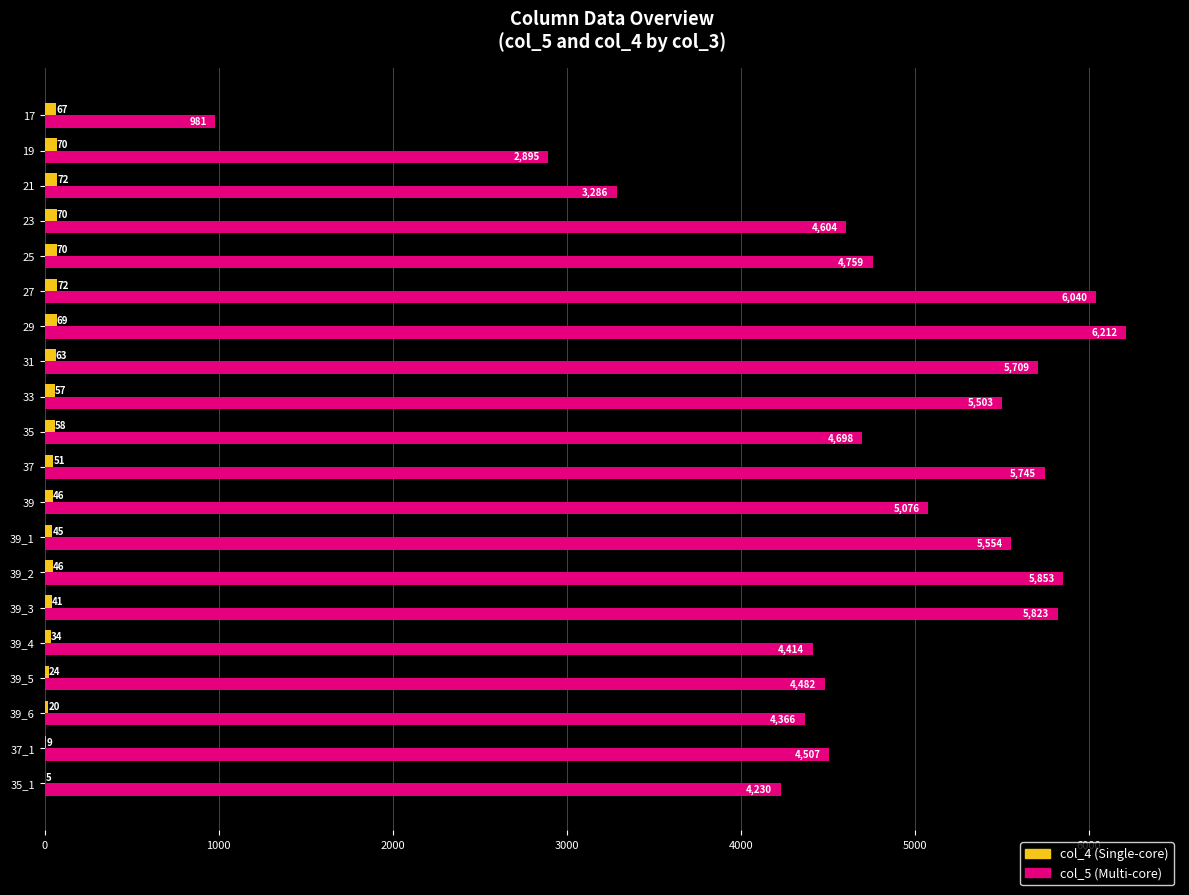

At which category is the sum across all series the highest?

29